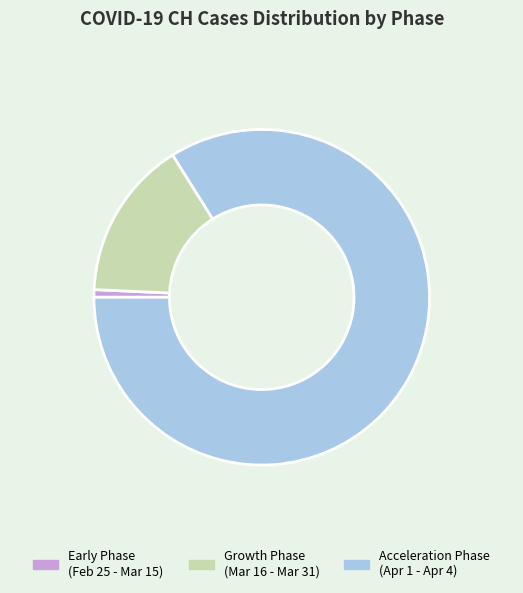

Which has a higher value, Early Phase (Feb 25 - Mar 15) or Acceleration Phase (Apr 1 - Apr 4)?

Acceleration Phase (Apr 1 - Apr 4)